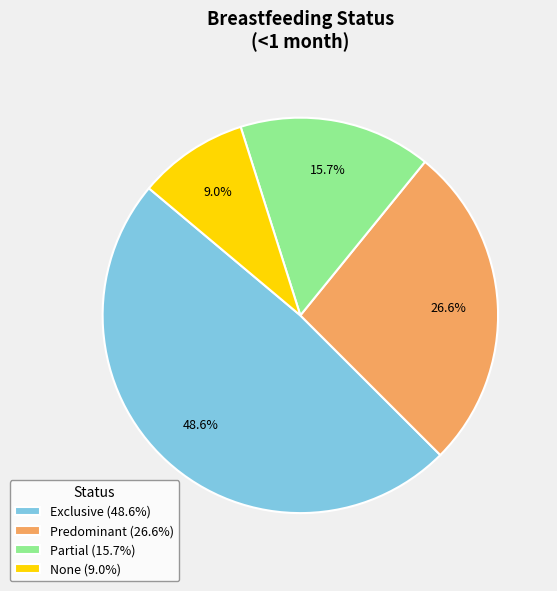

Does None represent more than half of the total?

No